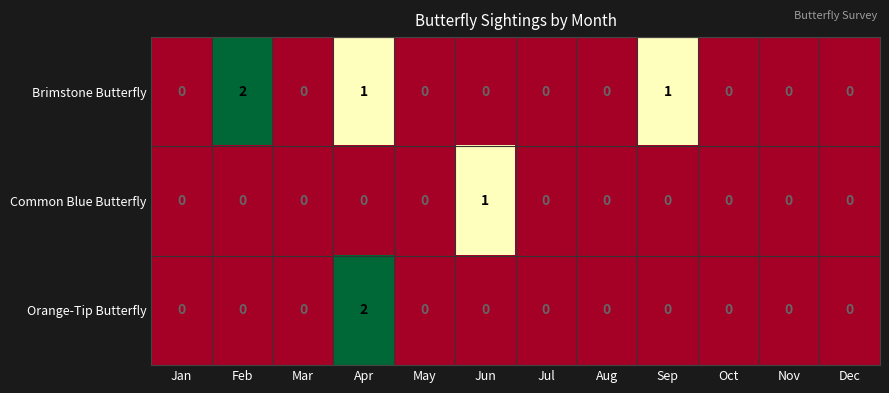

Which category has the highest value in the Brimstone Butterfly series?

Feb